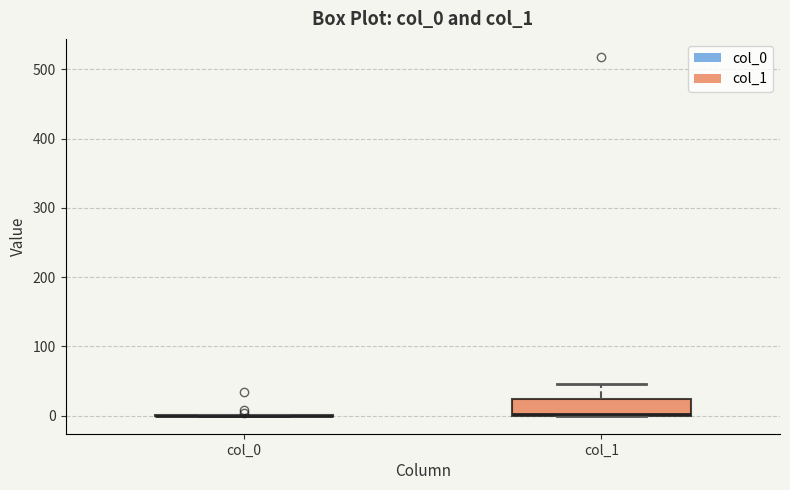

Reading left to right, transcribe this box plot: for each box, give where its median line is, the range the box spans, and where its two whiskers end, as read against the y-axis. The values are not printed on the chart, so give them approximately, as read against the axis.

col_0: box collapsed to a line at 0, whiskers 0 to 0
col_1: median 0, box 0 to 20, whiskers 0 to 50